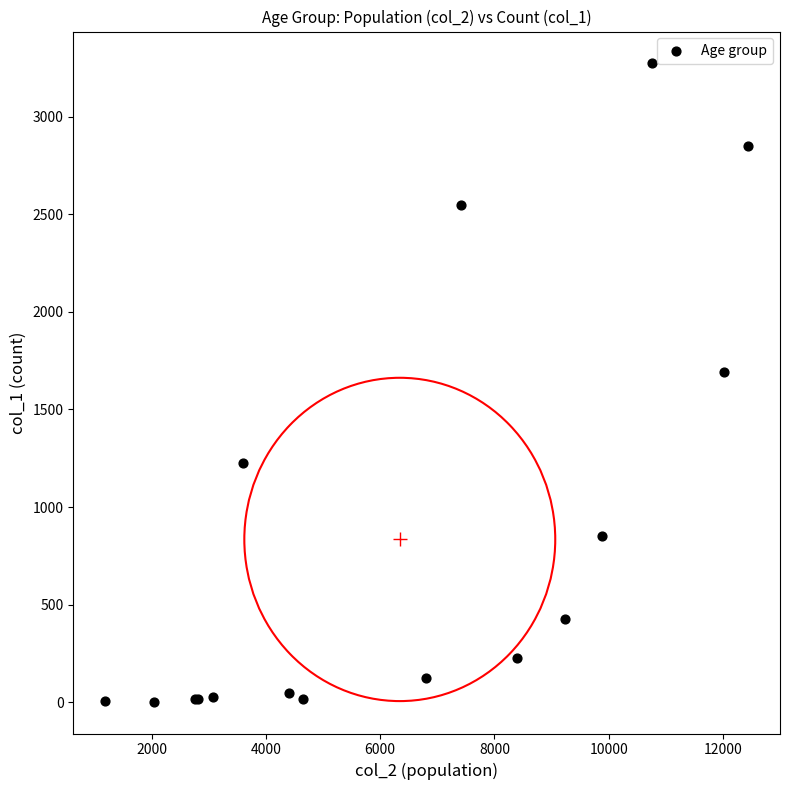

What Y value in the scatter plot is closest to 1638?

1690